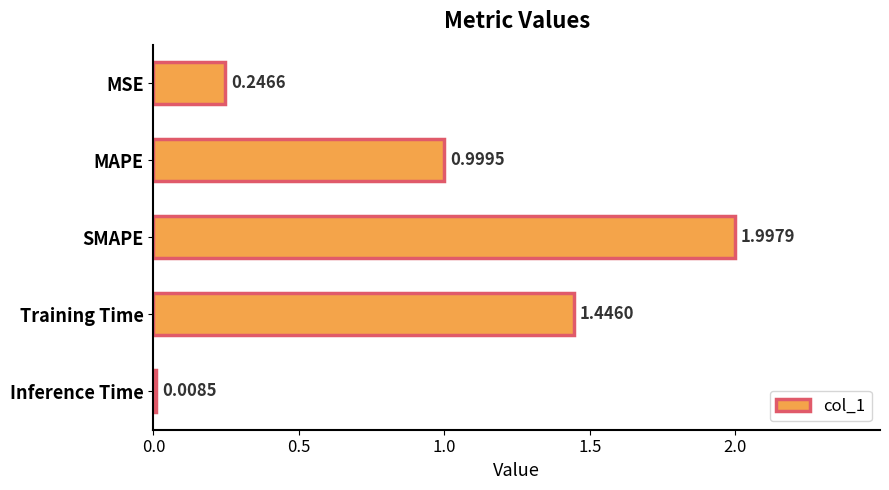

What is the label of the 1st bar from the bottom?

Inference Time